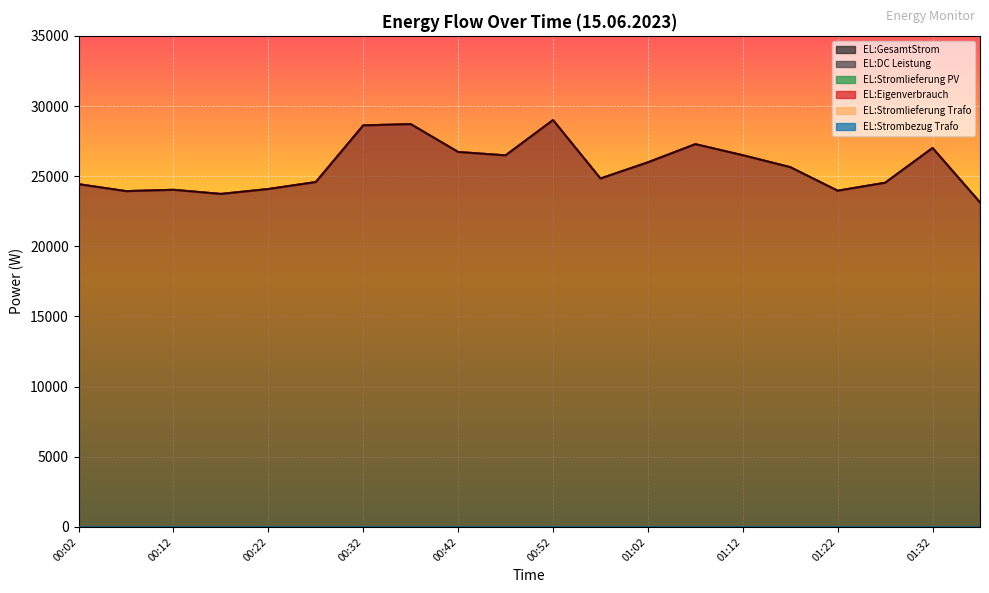

What is the sum of all EL:GesamtStrom values?

513163